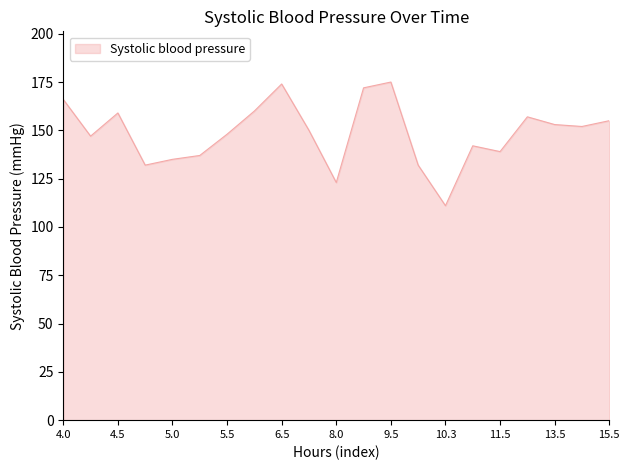

What is the minimum value shown in the chart?

111